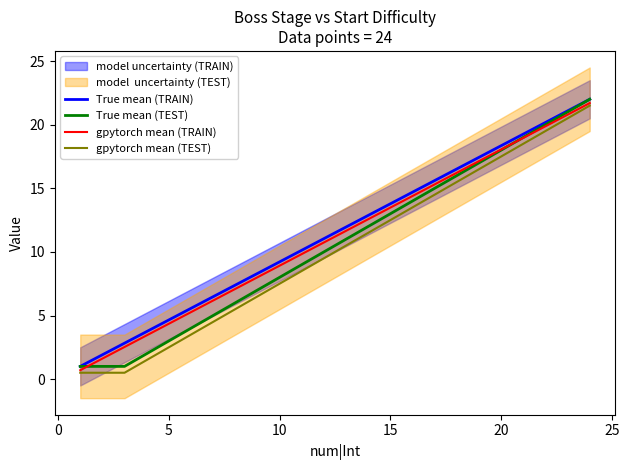

True or false: True mean (TEST) and gpytorch mean (TEST) intersect in this chart.

False